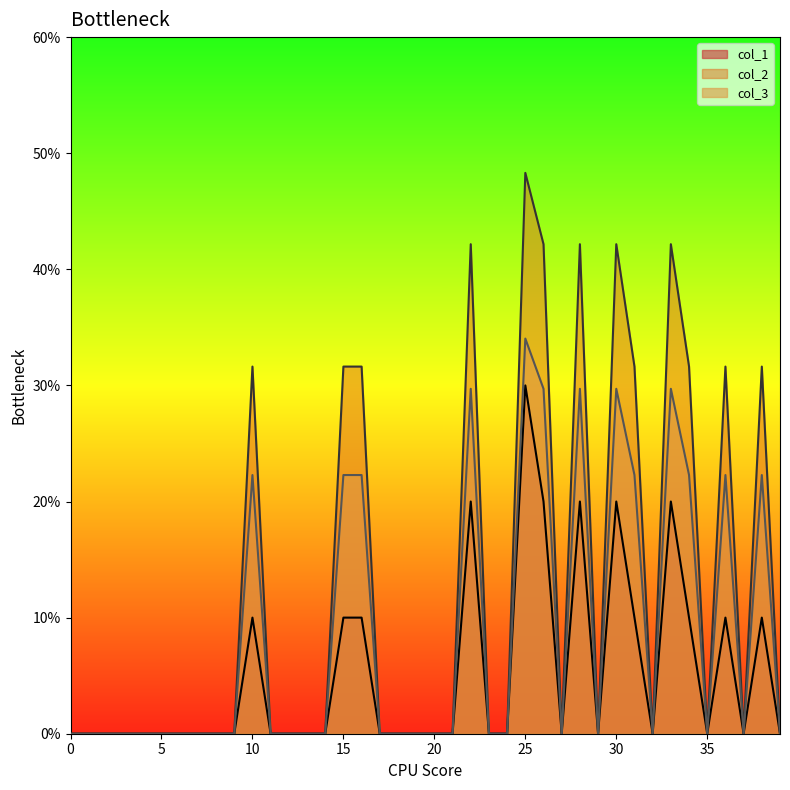

Reading left to right, what are all the values shown in this chart?

col_1: 0=0.0	1=0.0	2=0.0	3=0.0	4=0.0	5=0.0	6=0.0	7=0.0	8=0.0	9=0.0	10=0.1	11=0.0	12=0.0	13=0.0	14=0.0	15=0.1	16=0.1	17=0.0	18=0.0	19=0.0	20=0.0	21=0.0	22=0.2	23=0.0	24=0.0	25=0.3	26=0.2	27=0.0	28=0.2	29=0.0	30=0.2	31=0.1	32=0.0	33=0.2	34=0.1	35=0.0	36=0.1	37=0.0	38=0.1	39=0.0
col_2: 0=0.0	1=0.0	2=0.0	3=0.0	4=0.0	5=0.0	6=0.0	7=0.0	8=0.0	9=0.0	10=0.3	11=0.0	12=0.0	13=0.0	14=0.0	15=0.3	16=0.3	17=0.0	18=0.0	19=0.0	20=0.0	21=0.0	22=0.4	23=0.0	24=0.0	25=0.5	26=0.4	27=0.0	28=0.4	29=0.0	30=0.4	31=0.3	32=0.0	33=0.4	34=0.3	35=0.0	36=0.3	37=0.0	38=0.3	39=0.0
col_3: 0=0.0	1=0.0	2=0.0	3=0.0	4=0.0	5=0.0	6=0.0	7=0.0	8=0.0	9=0.0	10=0.2	11=0.0	12=0.0	13=0.0	14=0.0	15=0.2	16=0.2	17=0.0	18=0.0	19=0.0	20=0.0	21=0.0	22=0.3	23=0.0	24=0.0	25=0.3	26=0.3	27=0.0	28=0.3	29=0.0	30=0.3	31=0.2	32=0.0	33=0.3	34=0.2	35=0.0	36=0.2	37=0.0	38=0.2	39=0.0